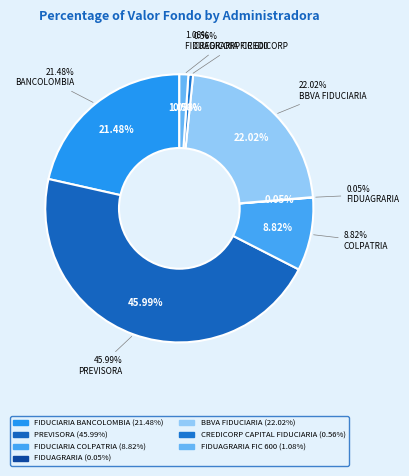

To the nearest percent, what is the combined percentage of FIDUCIARIA BANCOLOMBIA and PREVISORA?

67%